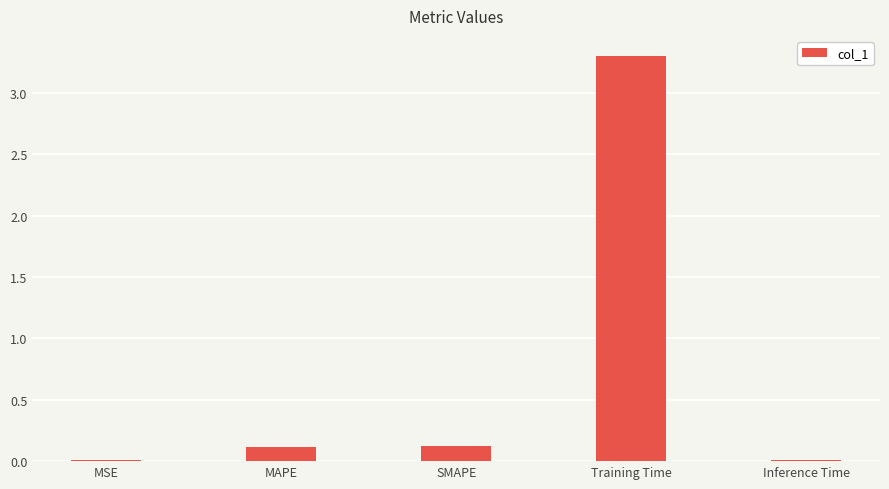

What is the label of the 4th bar from the right?

MAPE